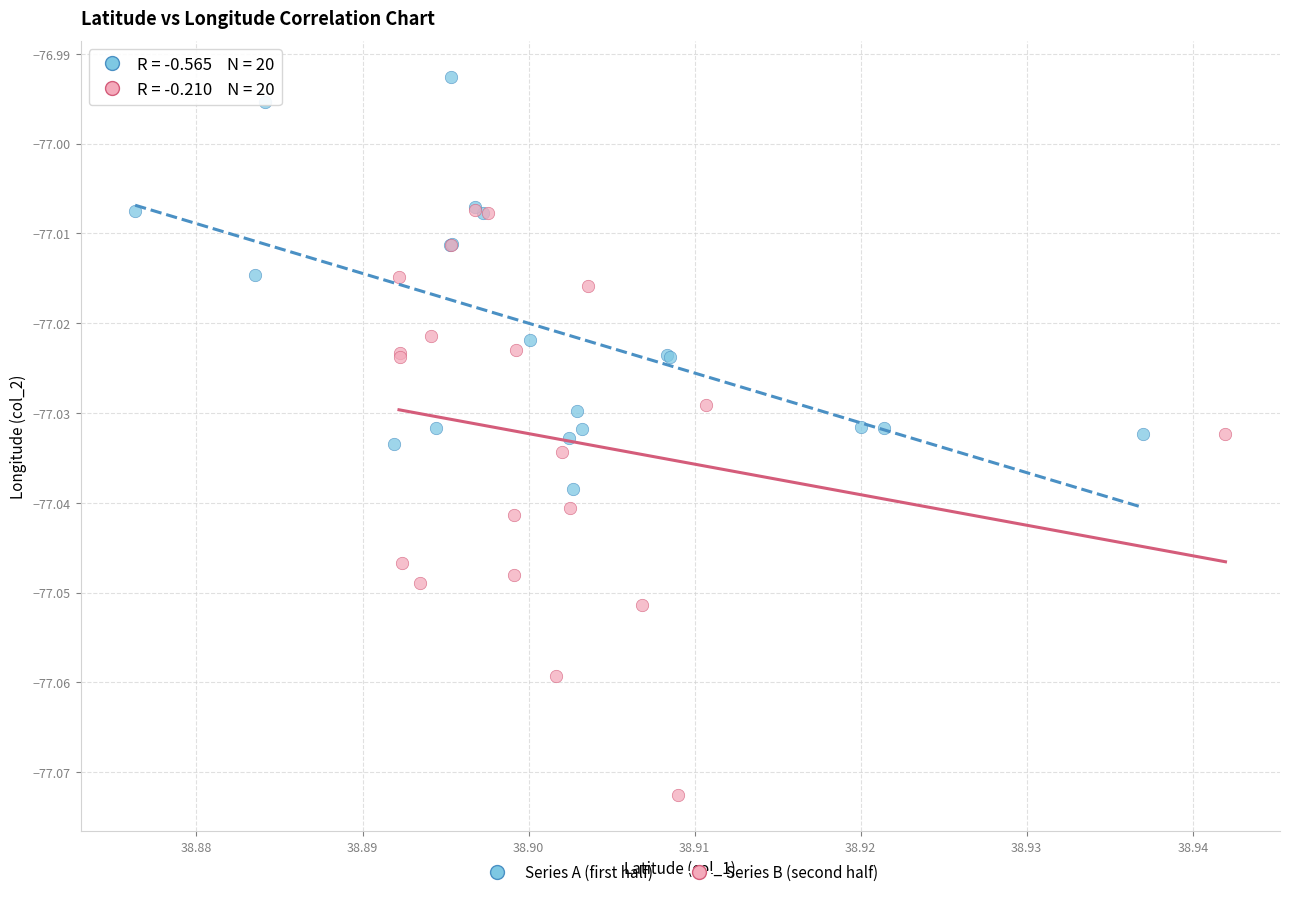

Which series contains the highest Y value?

Series A (first half)